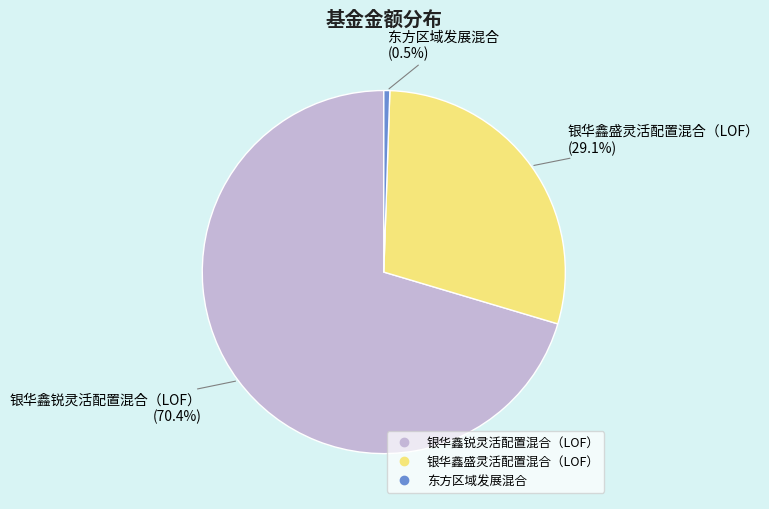

Which slice represents more than half of the pie?

银华鑫锐灵活配置混合（LOF）